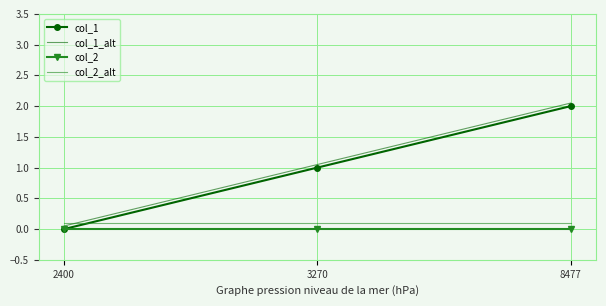

True or false: col_1 has a value of 0.5 at 3270.

False